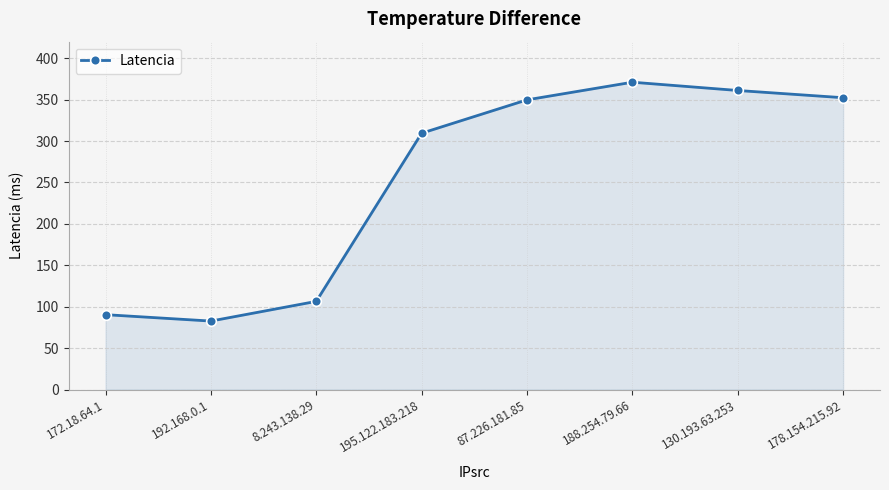

How many lines are shown in the chart?

1